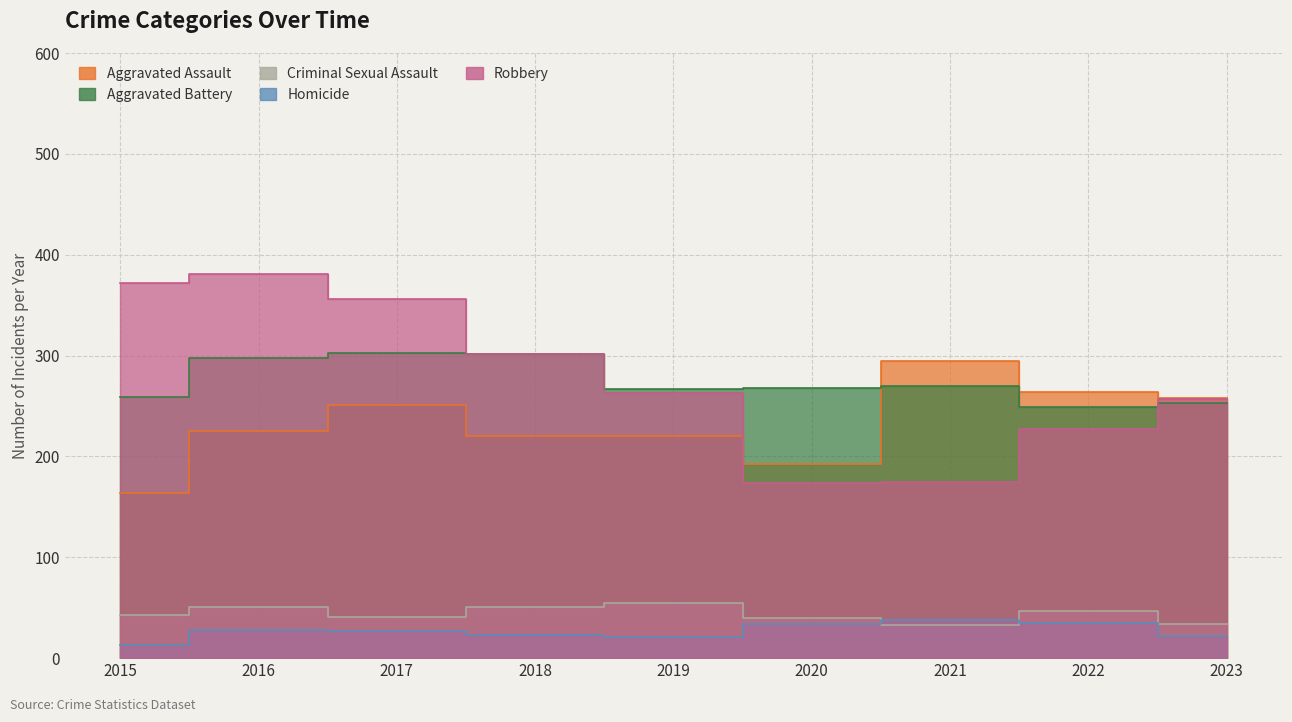

Read the Robbery value at 2019, to the nearest 5.

265